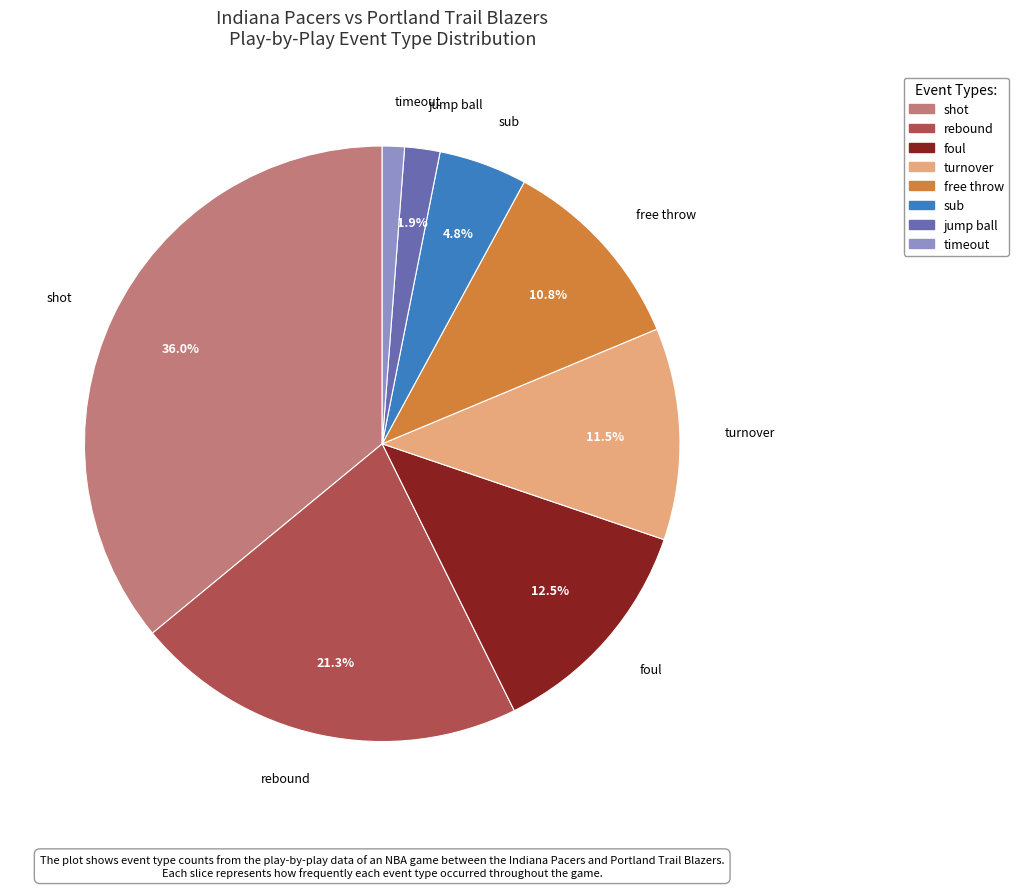

Approximately how many times larger is the value at sub compared to timeout?

4.0